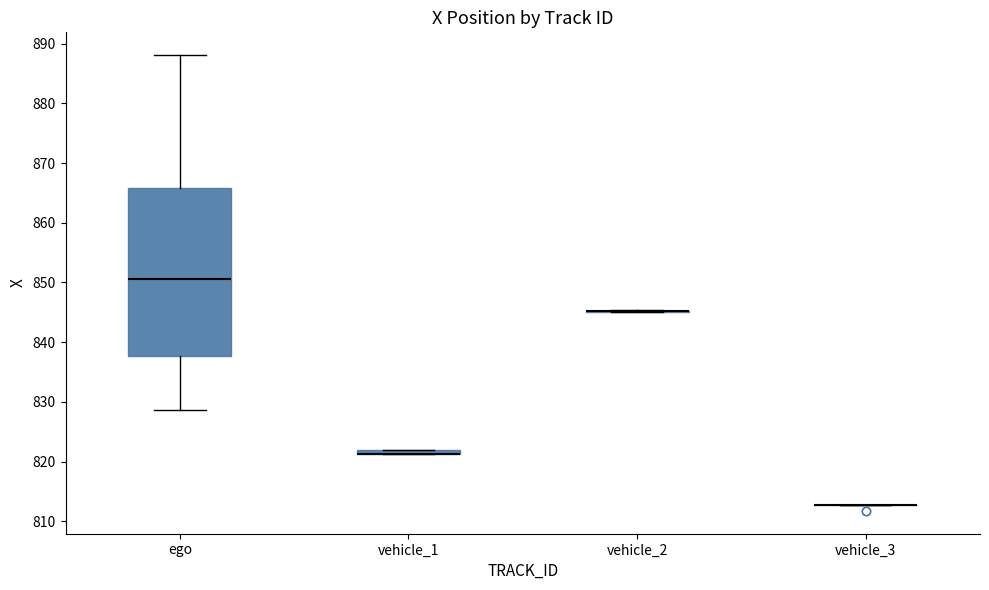

Comparing the boxes themselves (not the whiskers), which one is the tallest?

ego